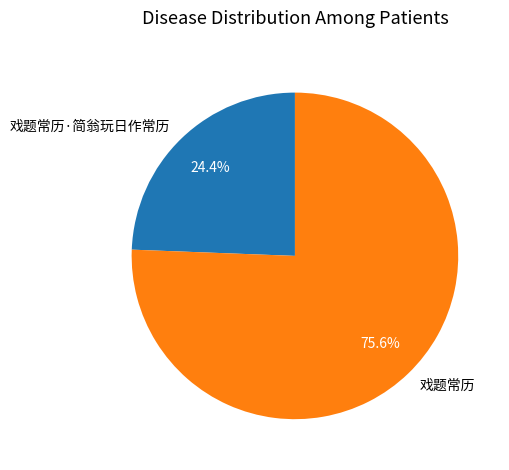

To the nearest percent, what is the combined percentage of 戏题常历·简翁玩日作常历 and 戏题常历?

100%